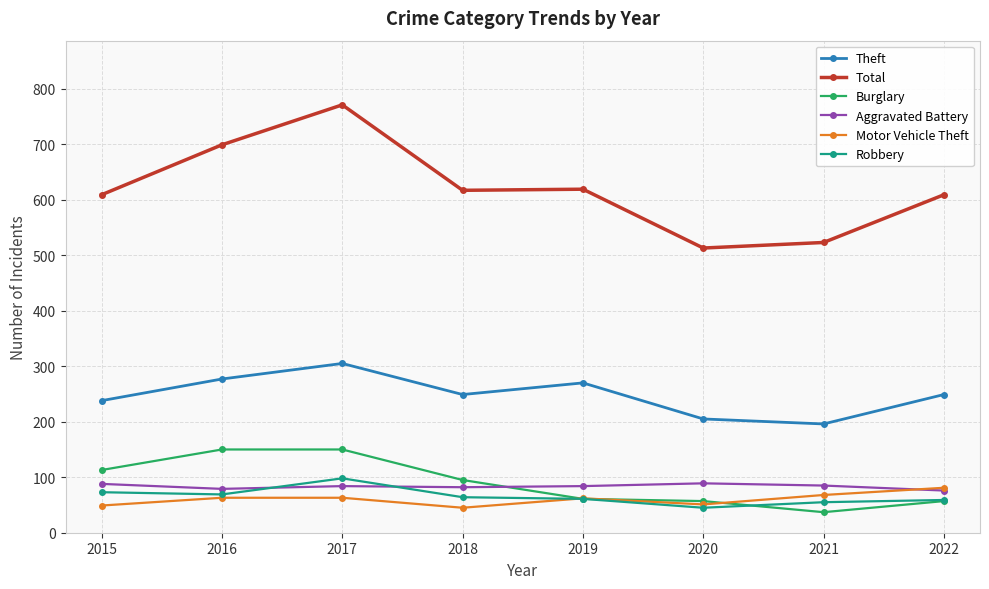

Which series has the largest total across all categories?

Total